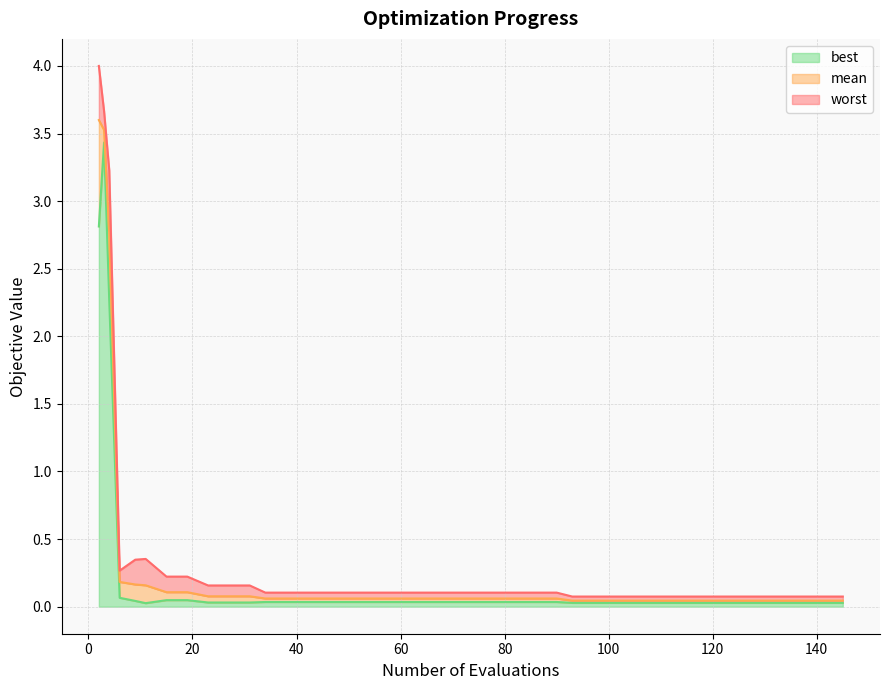

What is the spread (max minus min) of values at 58?

0.1